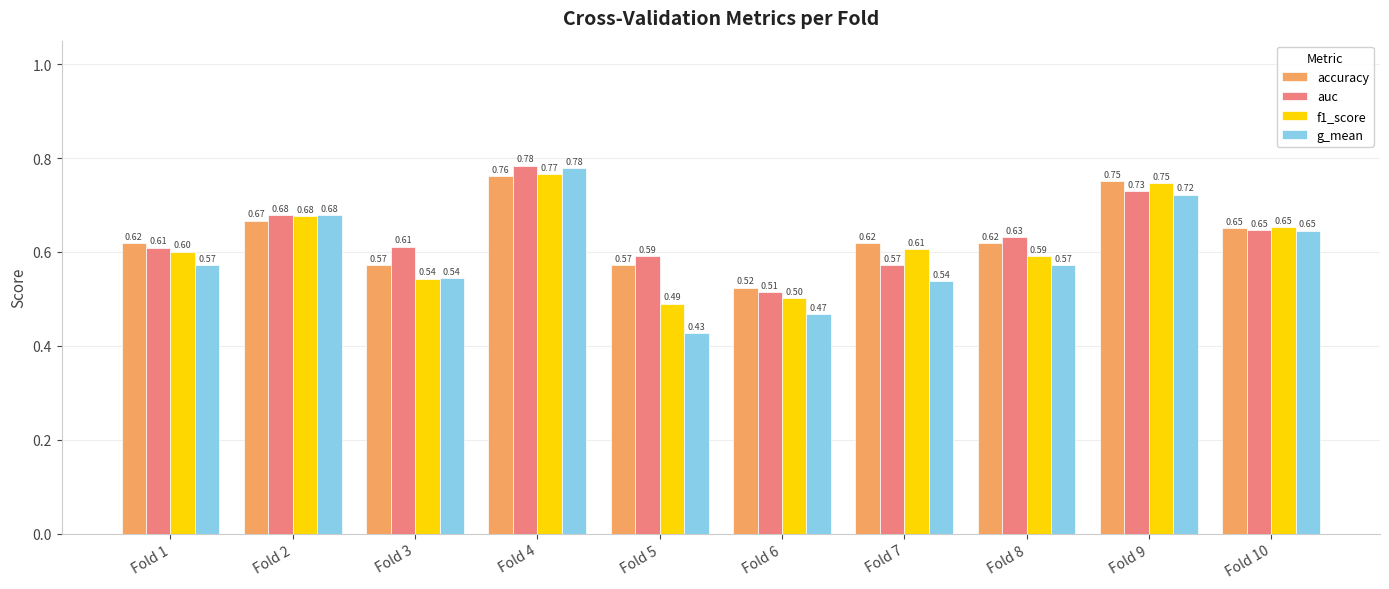

Which series has the largest total across all categories?

auc